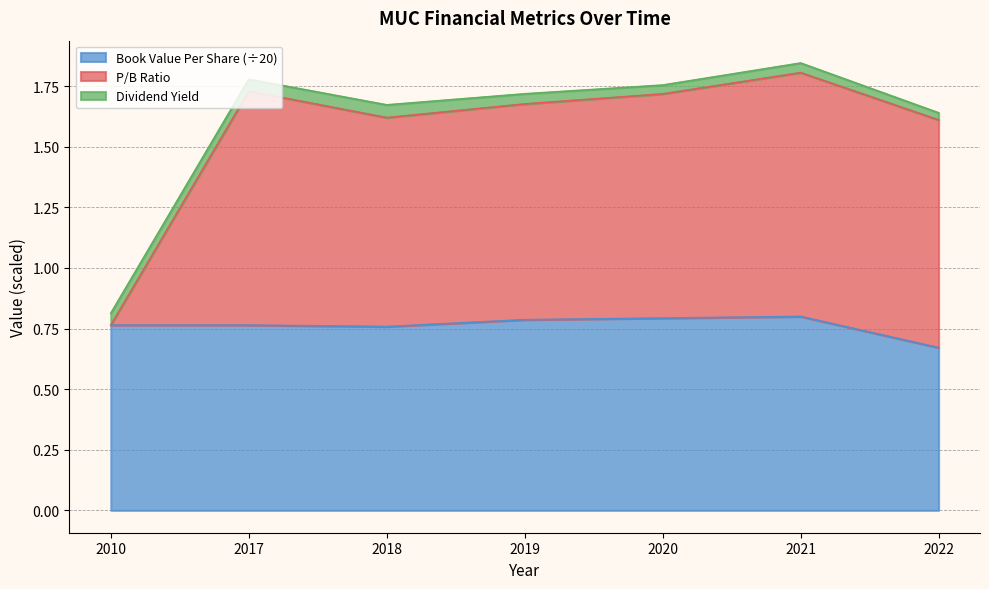

Between 2017 and 2021, which series saw the biggest shift?

pbRatio